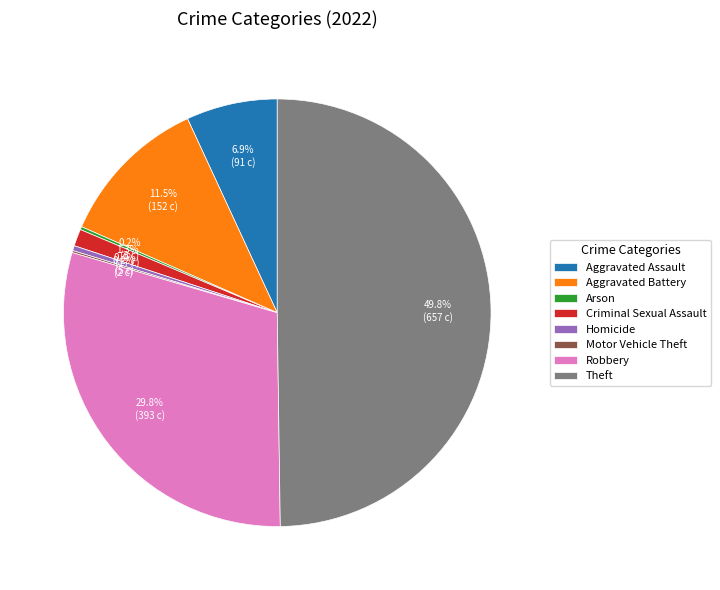

To the nearest percent, what is the average slice percentage?

12%